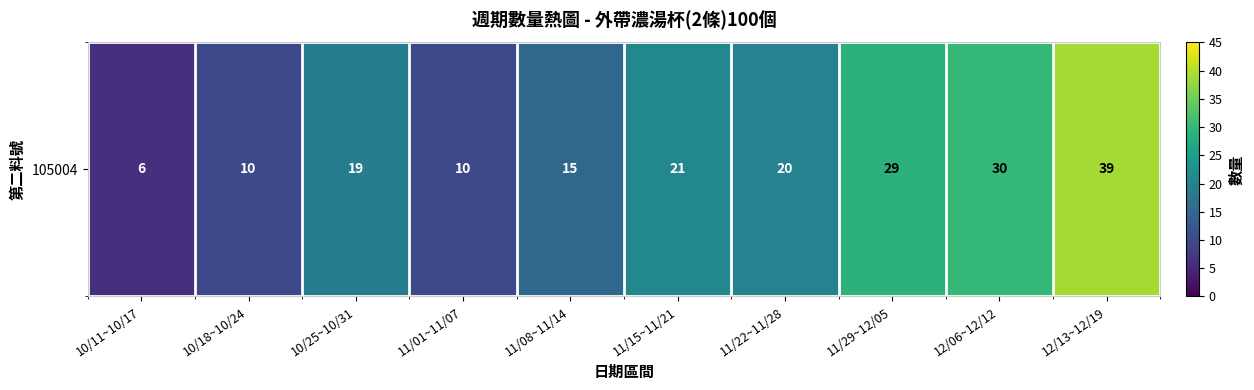

Reading left to right, list all the values displayed in this chart.

6	10	19	10	15	21	20	29	30	39